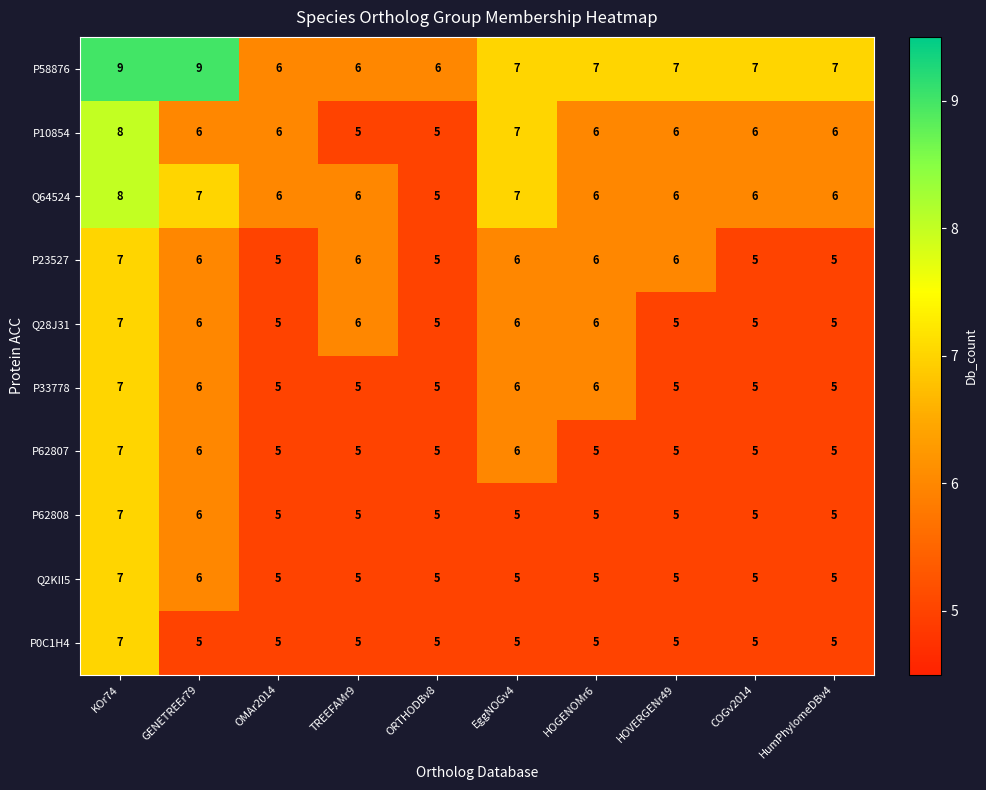

What is the difference between the maximum and minimum values in the P58876 series?

3